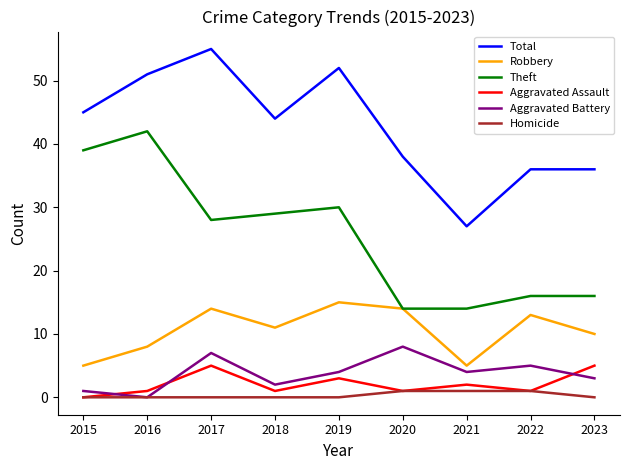

At how many categories does at least one series exceed 3?

9